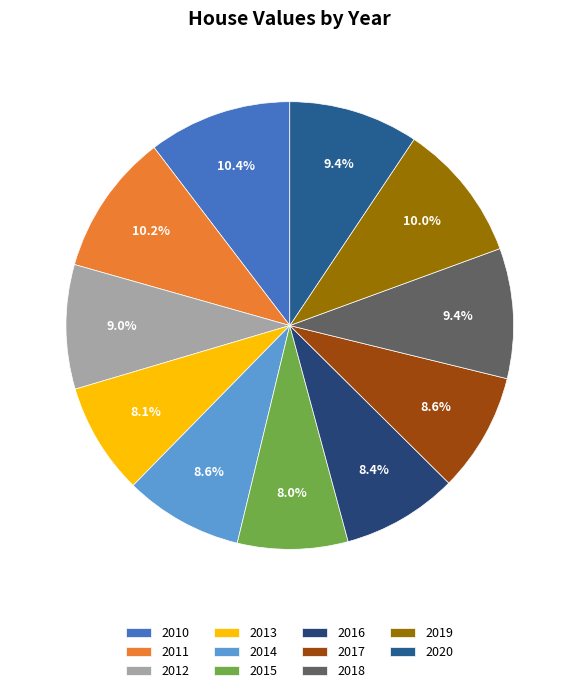

How much of the chart is everything except 2014?

91.4%